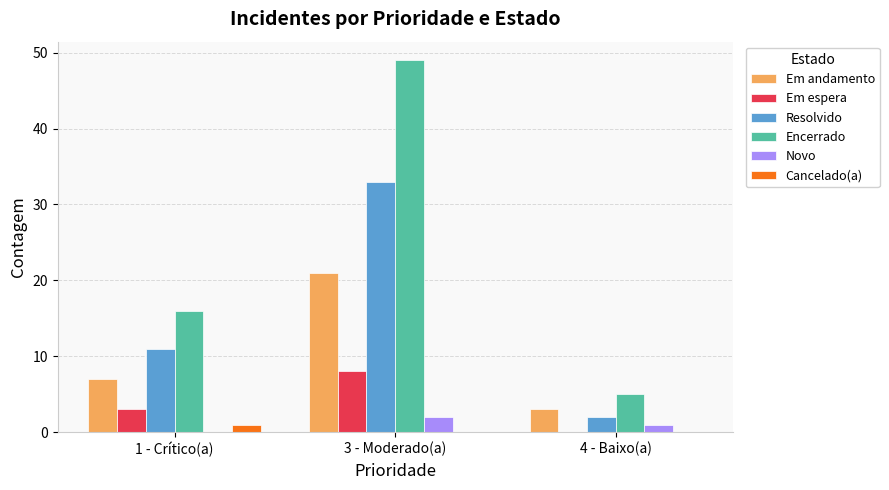

Where is Encerrado nearest to the value 27?

1 - Crítico(a)